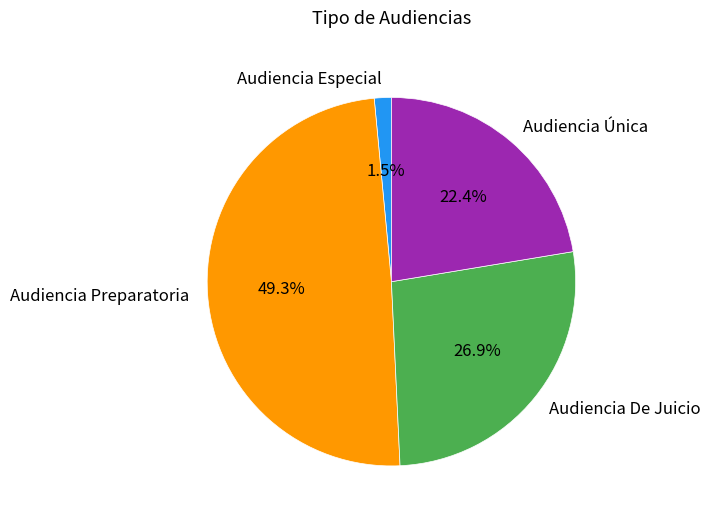

Is there any slice that represents more than half of the pie?

No